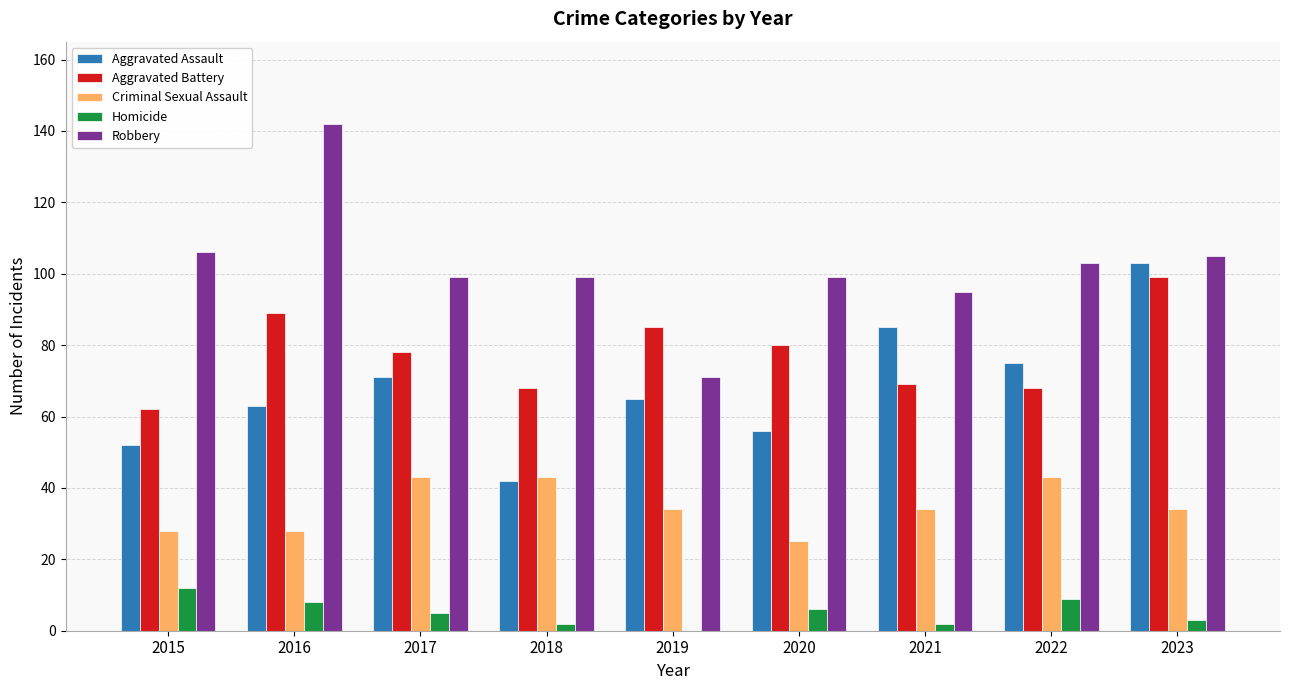

Where does the Criminal Sexual Assault series first go above 34?

2017